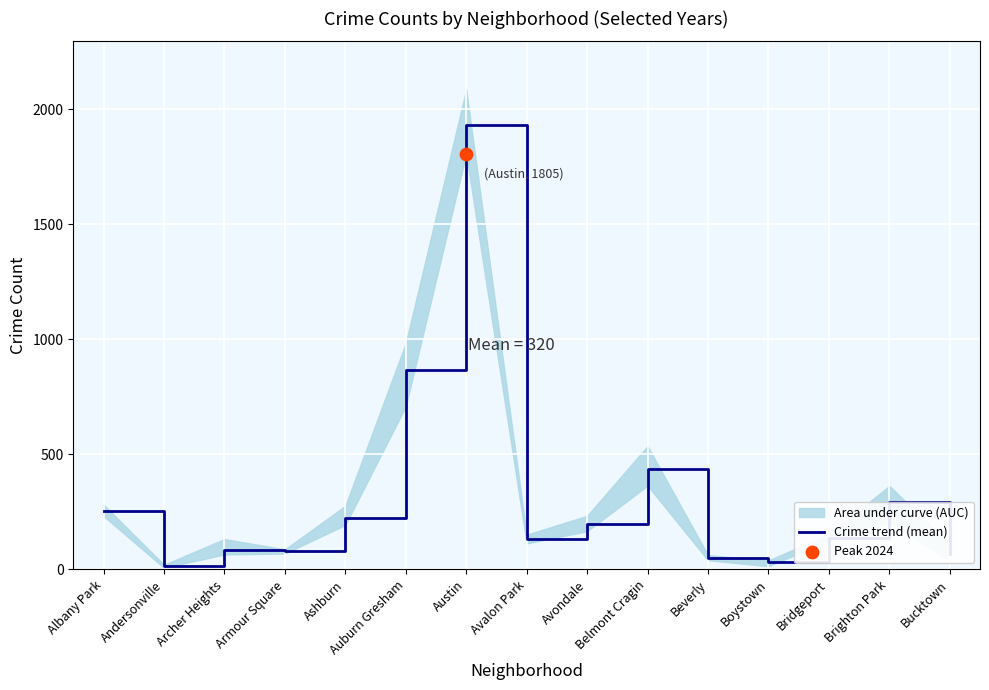

Which has a higher value, Belmont Cragin or Andersonville?

Belmont Cragin